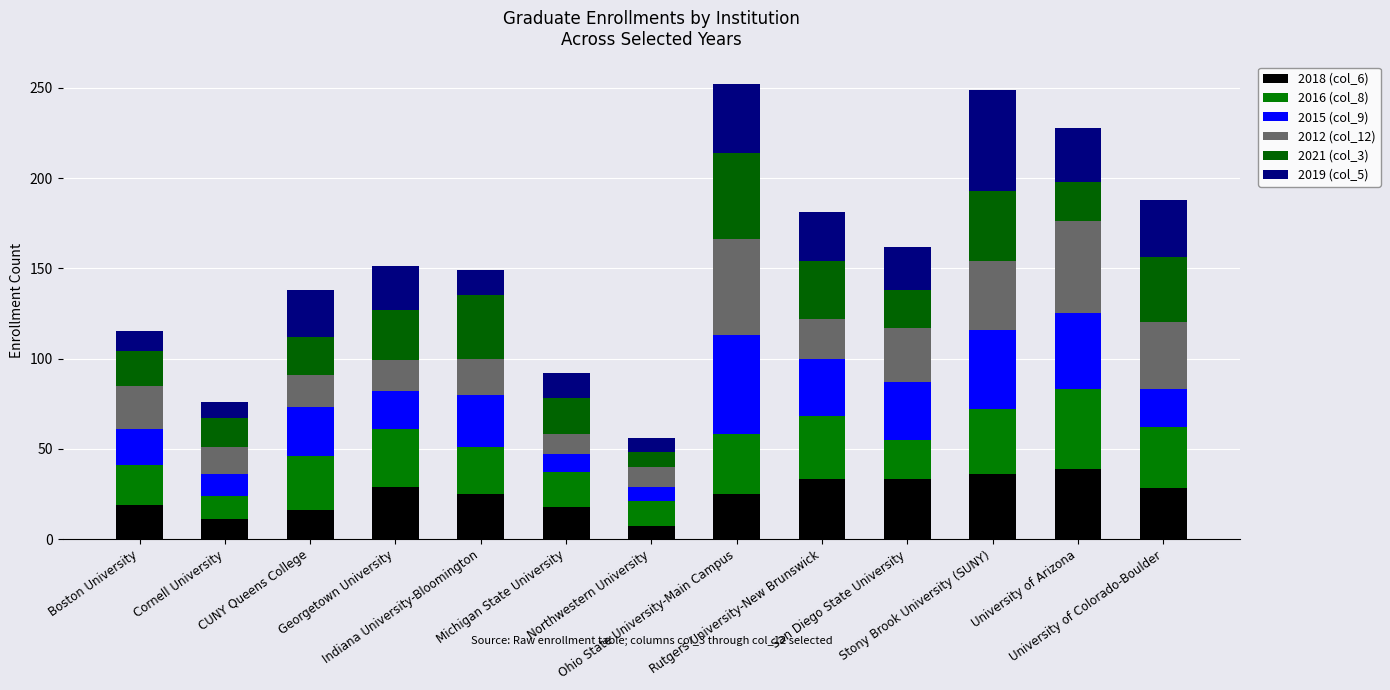

Which series has the largest total across all categories?

2016 (col_8)